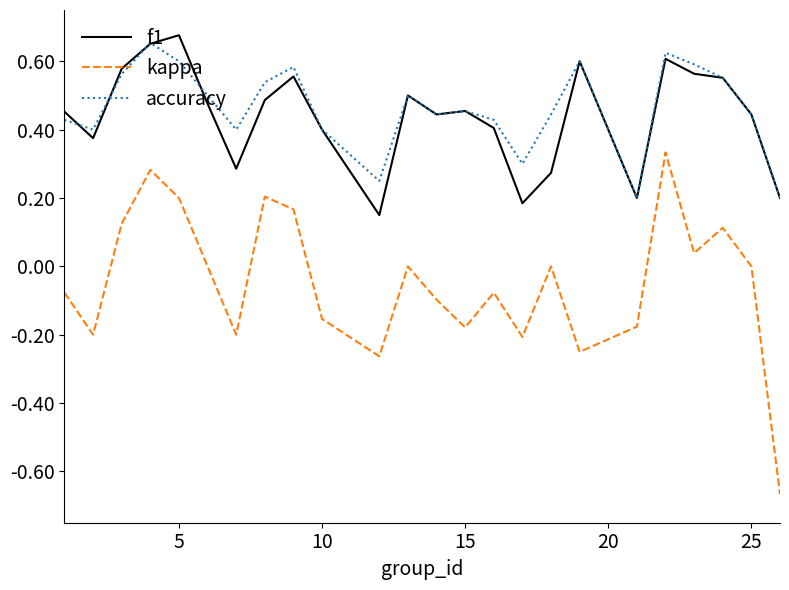

True or false: f1 and kappa intersect in this chart.

False